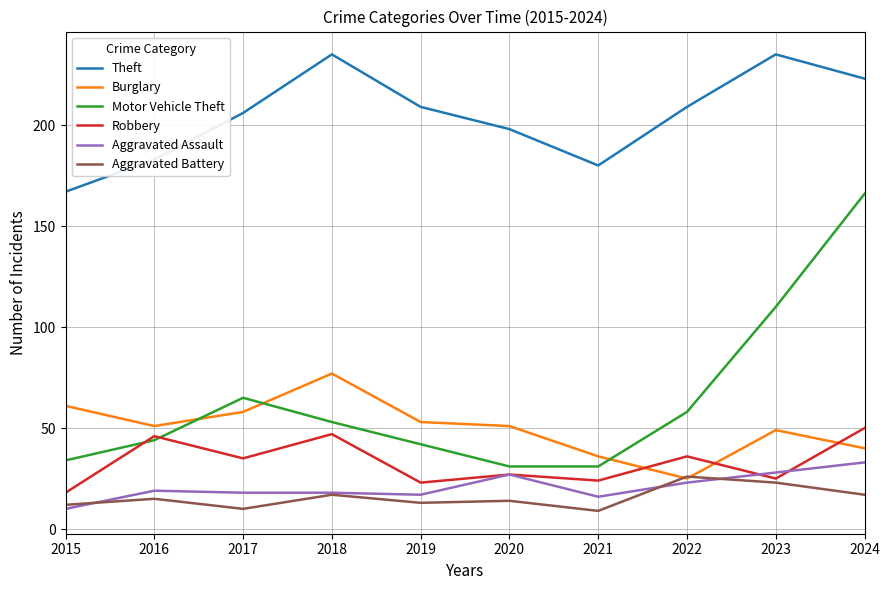

Rank the series at 2016 from lowest to highest value.

Aggravated Battery, Aggravated Assault, Motor Vehicle Theft, Robbery, Burglary, Theft